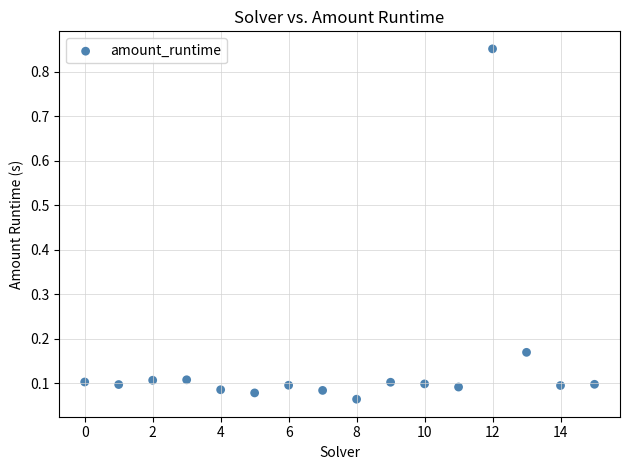

What is the range of Y values (max minus min)?

0.8